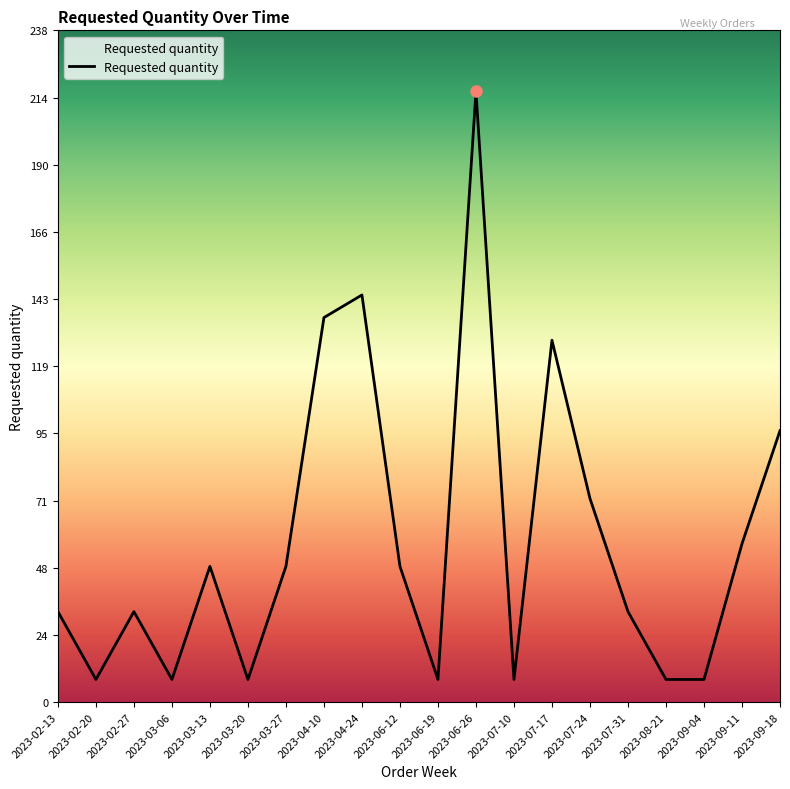

Reading right to left, transcribe all the data shown in this chart.

2023-09-18=96	2023-09-11=56	2023-09-04=8	2023-08-21=8	2023-07-31=32	2023-07-24=72	2023-07-17=128	2023-07-10=8	2023-06-26=216	2023-06-19=8	2023-06-12=48	2023-04-24=144	2023-04-10=136	2023-03-27=48	2023-03-20=8	2023-03-13=48	2023-03-06=8	2023-02-27=32	2023-02-20=8	2023-02-13=32